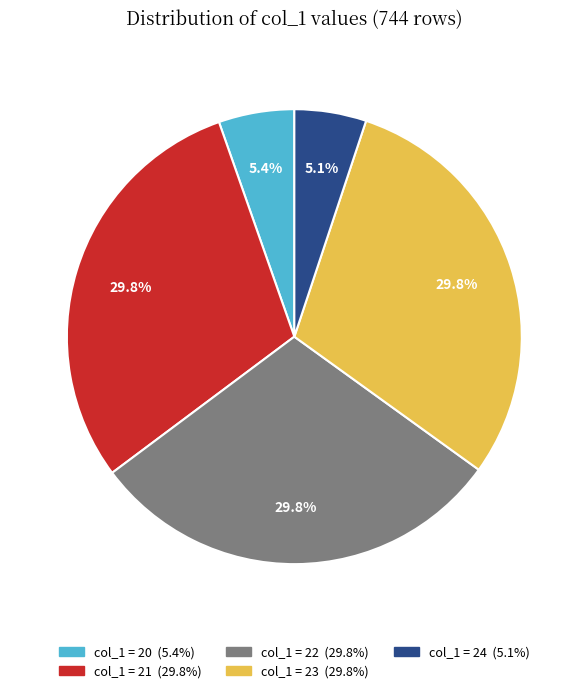

Does any single category account for the majority?

No